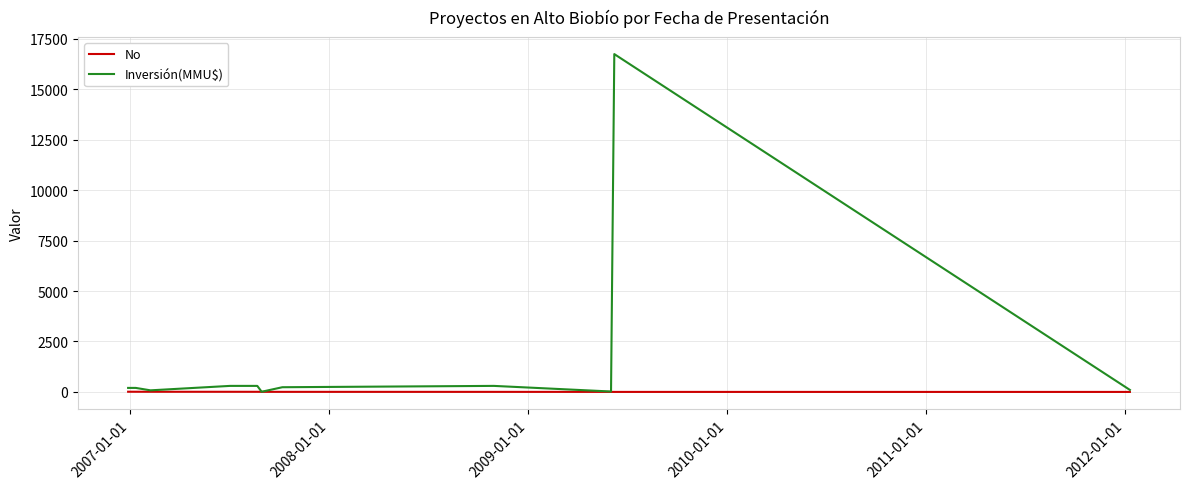

Which series has the widest spread of values?

Inversión(MMU$)